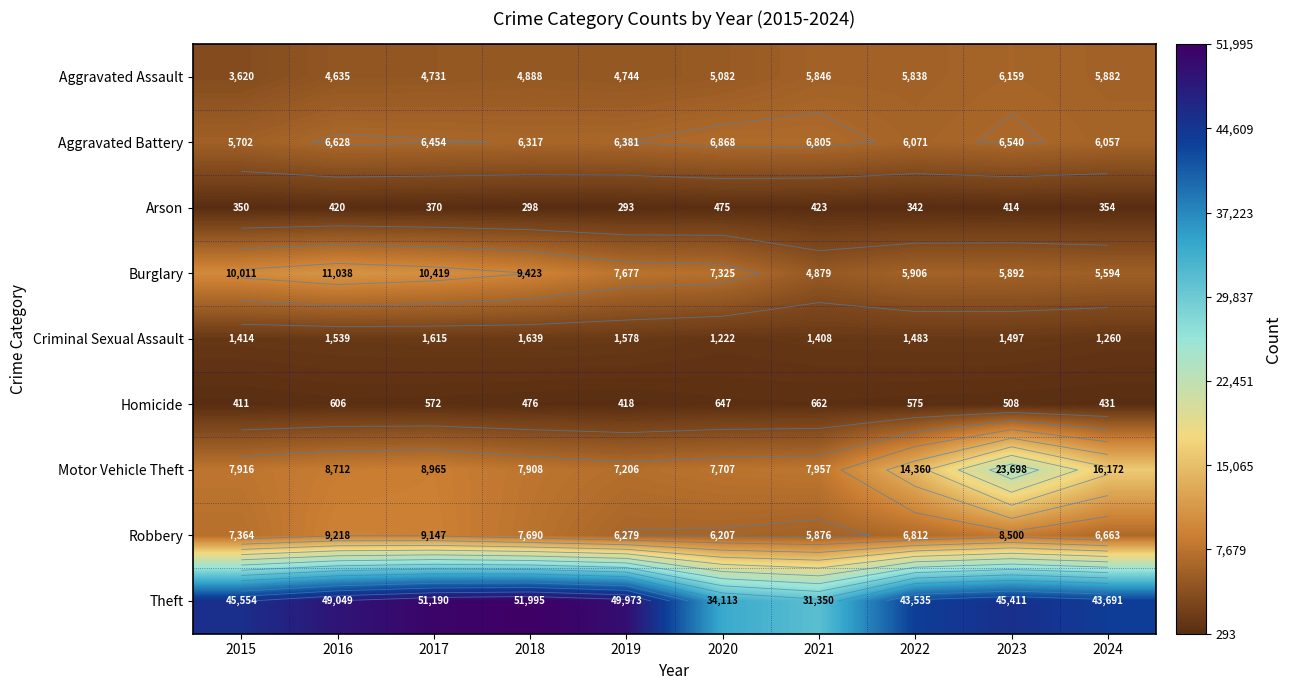

What is the difference between the second highest and minimum values in the Aggravated Battery series?

1103